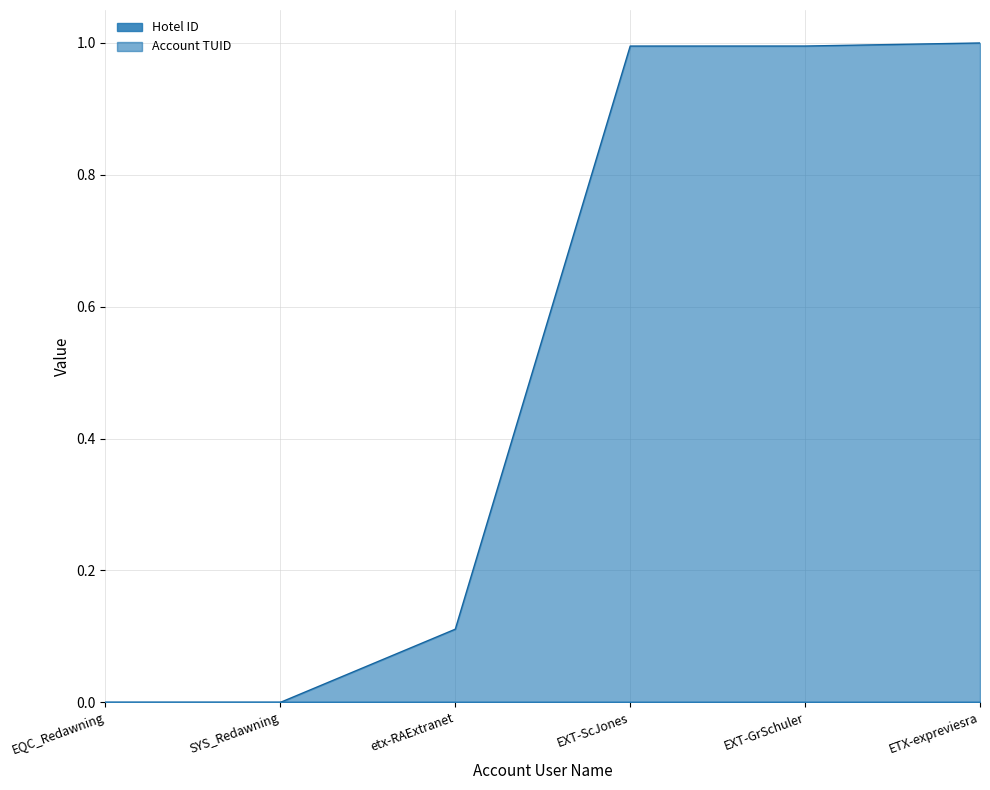

What is the approximate value at etx-RAExtranet?

0.1